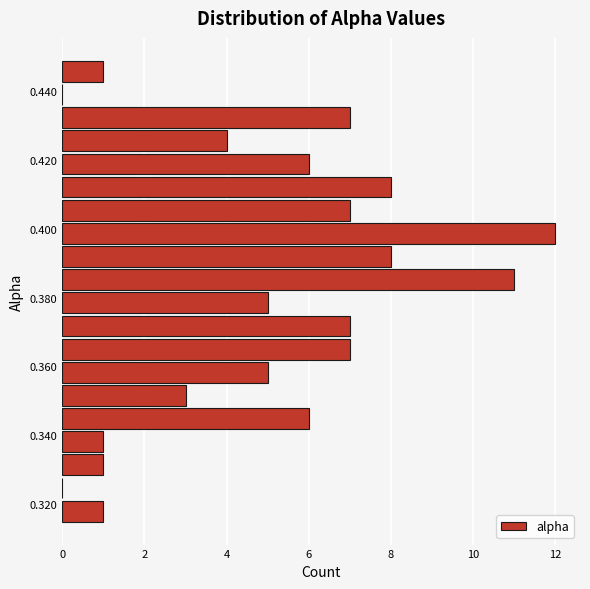

Read against the y-axis, roughly where is the centre of the longest bar?

0.398